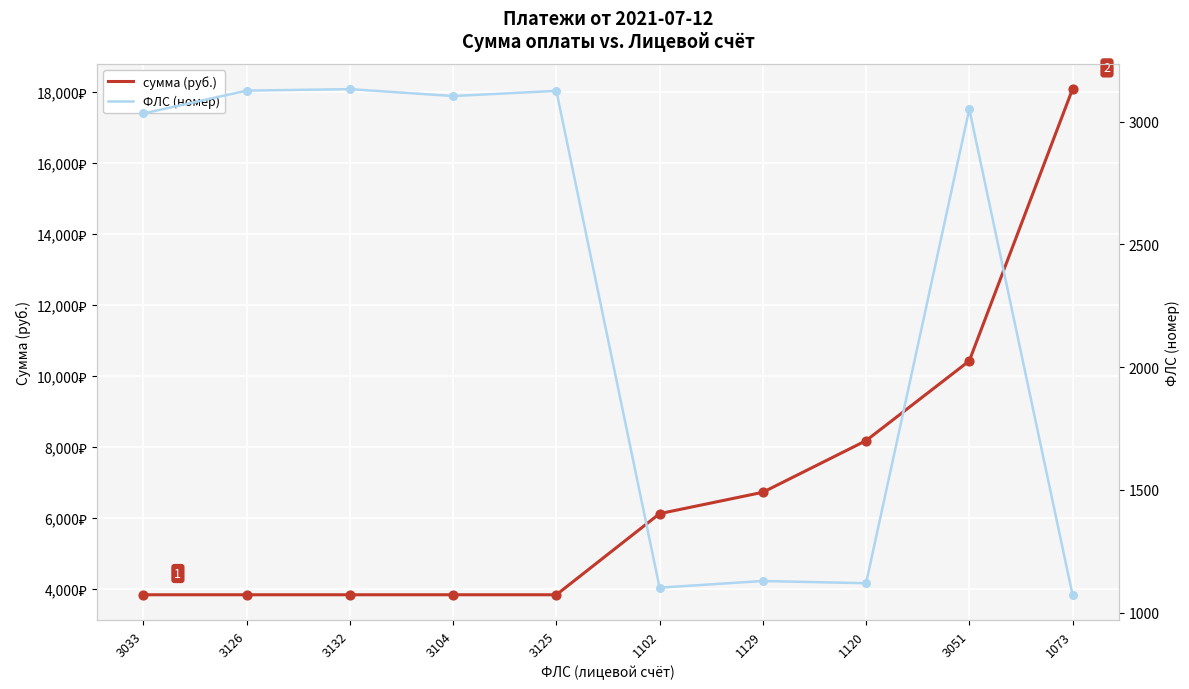

What are all the series names shown in the legend?

сумма, ФЛС